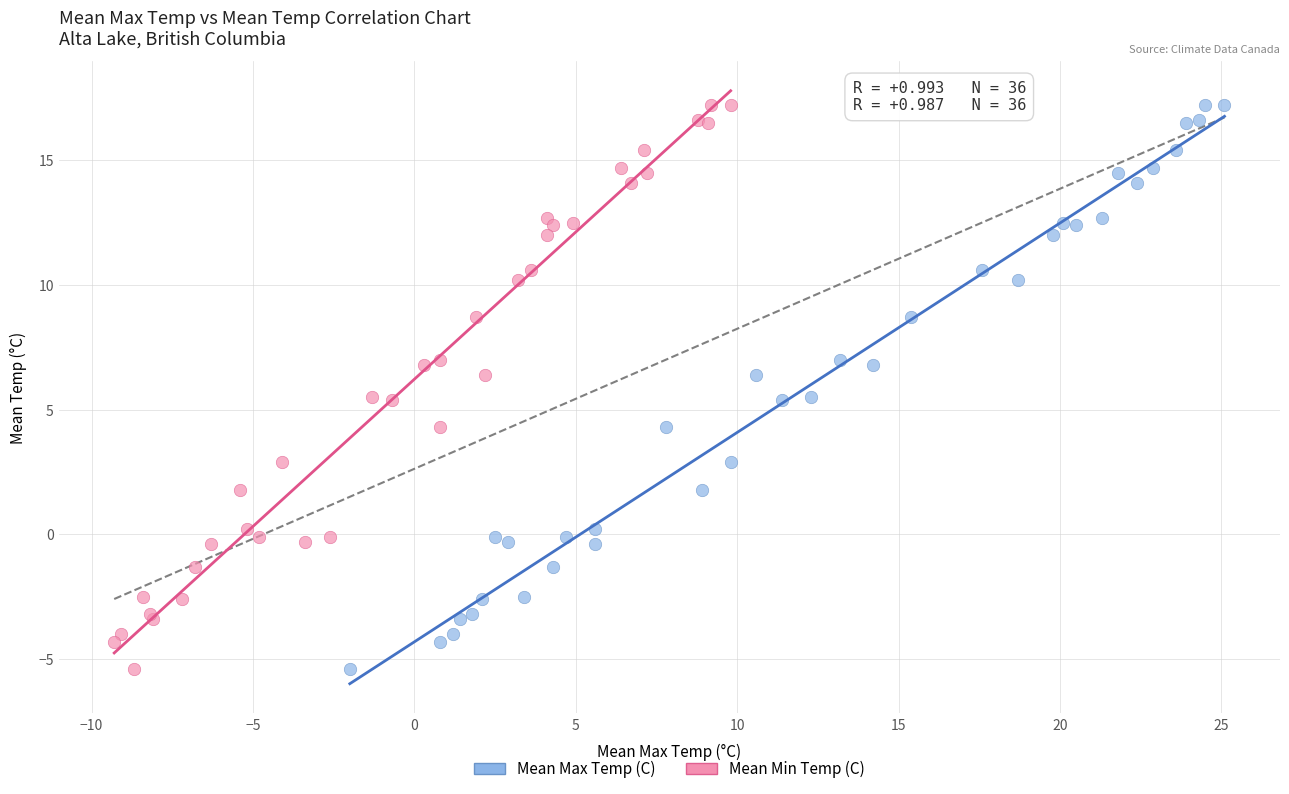

What are all the series names shown in the legend?

Mean Max Temp (C), Mean Min Temp (C)